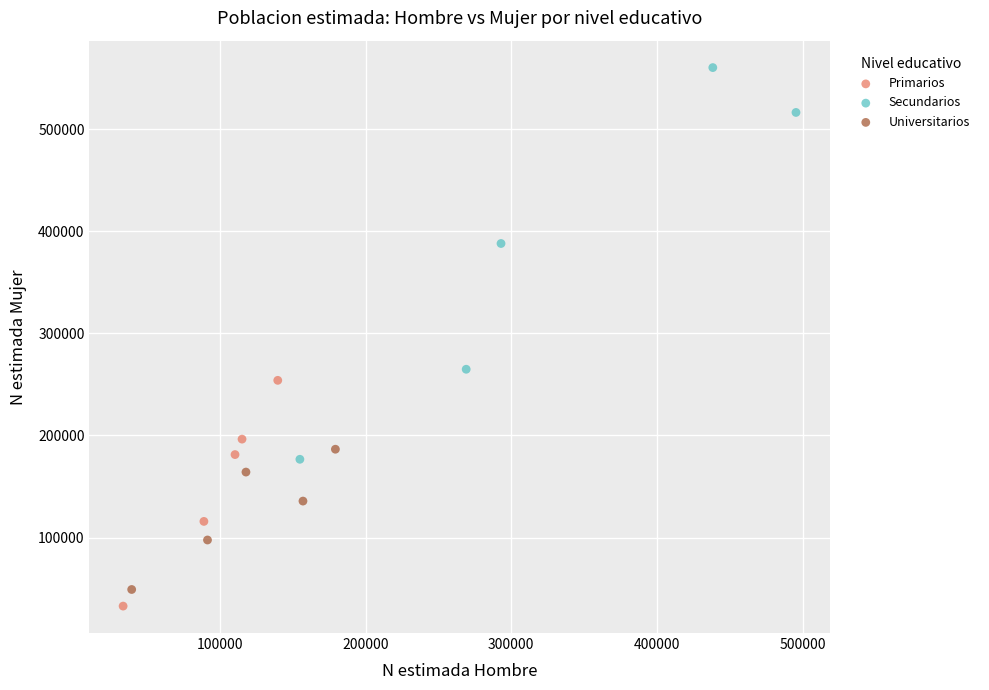

Which series reaches the minimum Y coordinate?

Primarios